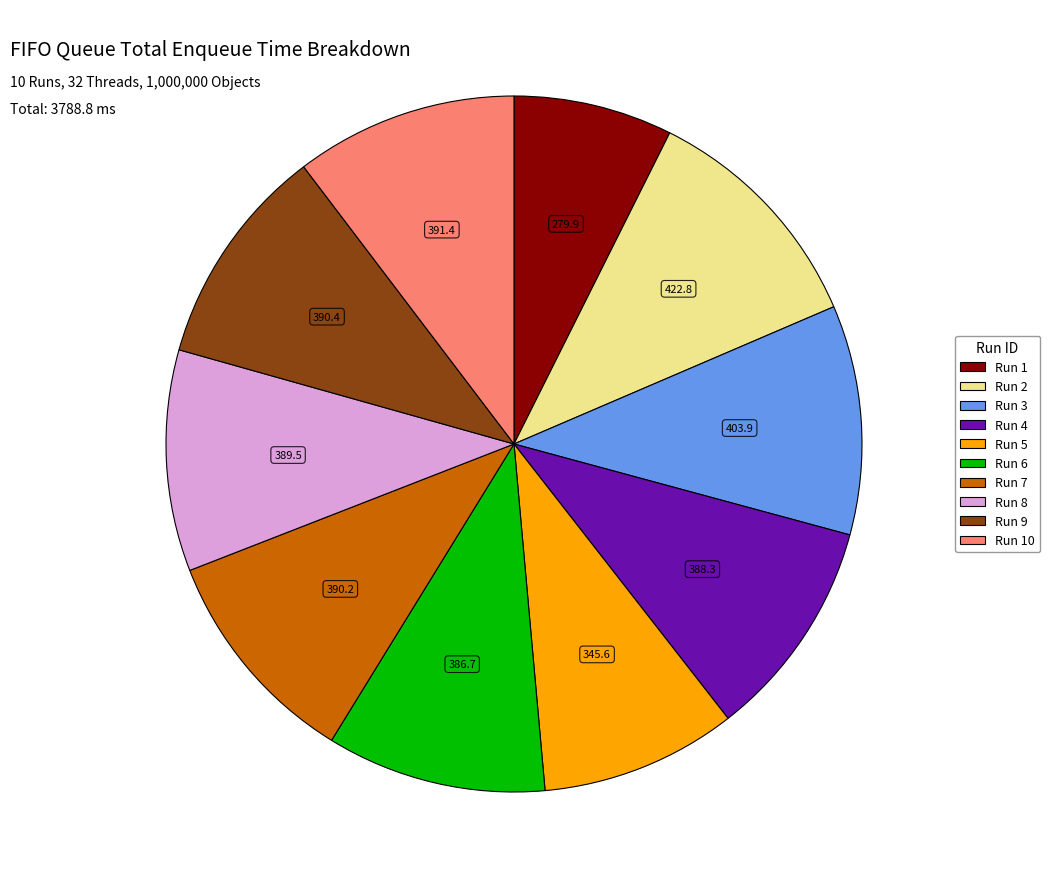

Is there a majority slice in this chart?

No